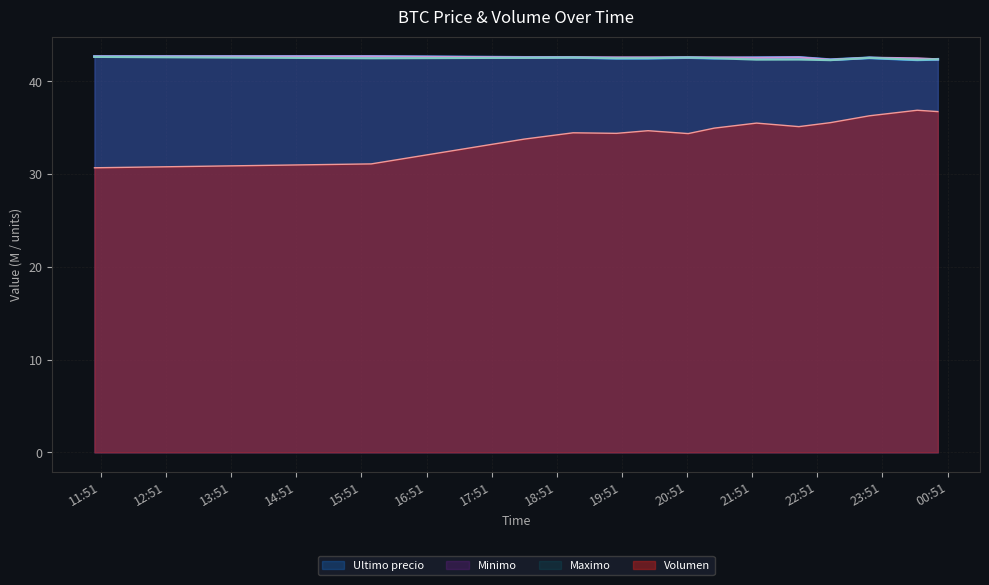

How many lines are shown in the chart?

4